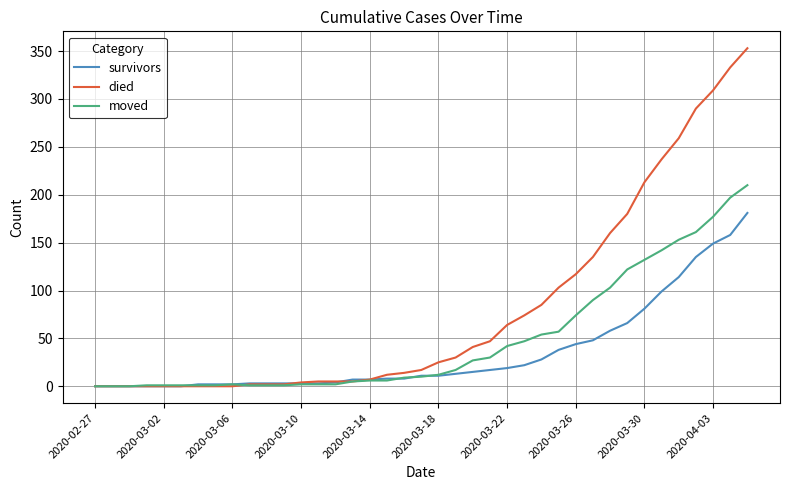

Which series has the widest spread of values?

died